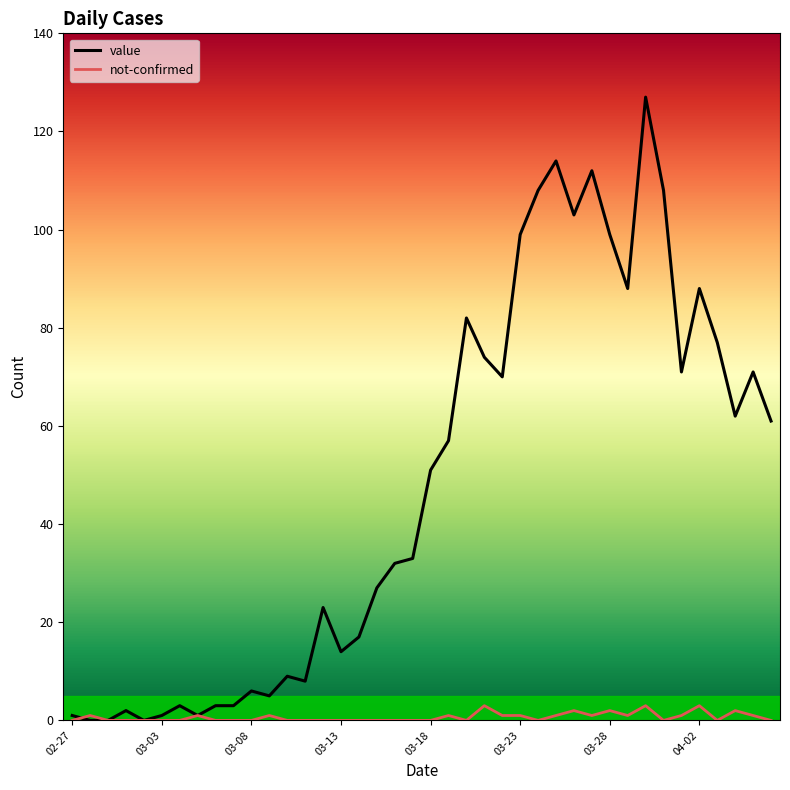

What is the maximum value for value?

127